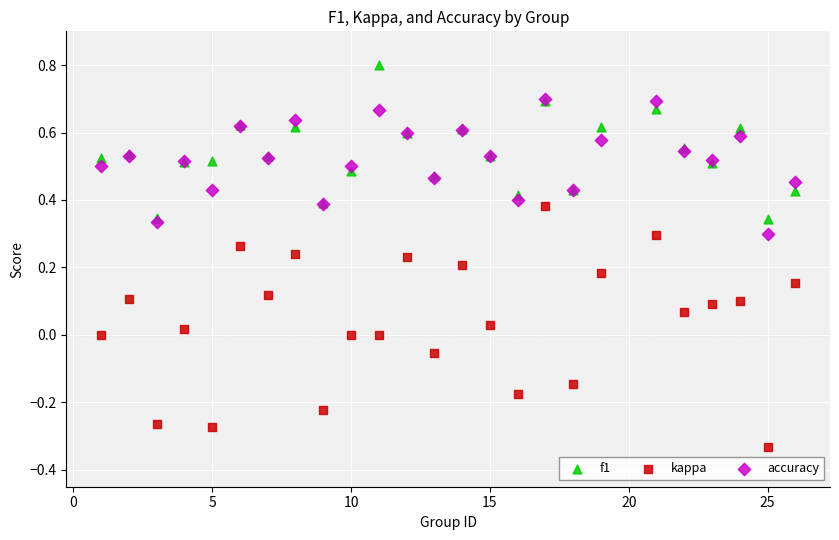

Which series has the widest spread of Y values?

kappa